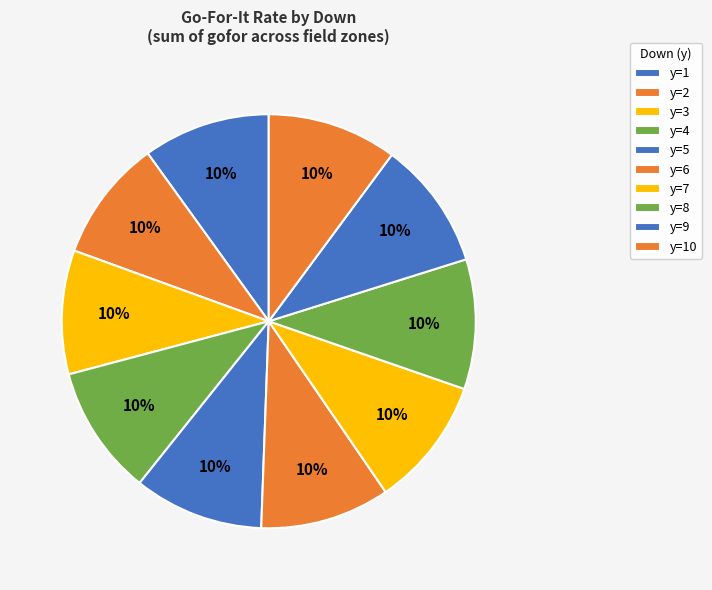

To the nearest percent, what portion does y=7 represent?

10%